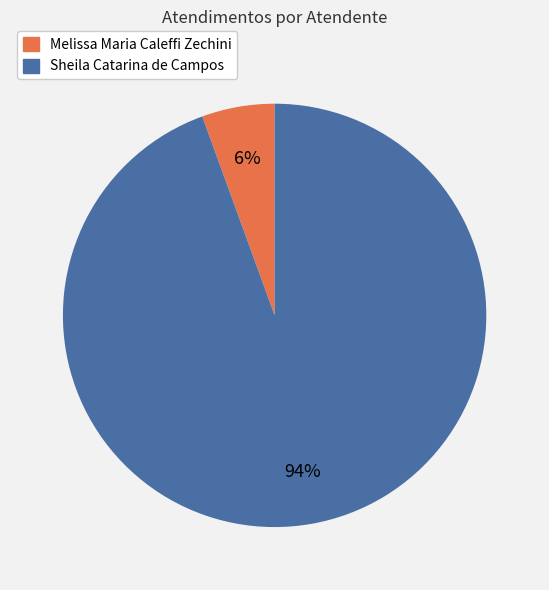

What is the majority slice?

Sheila Catarina de Campos